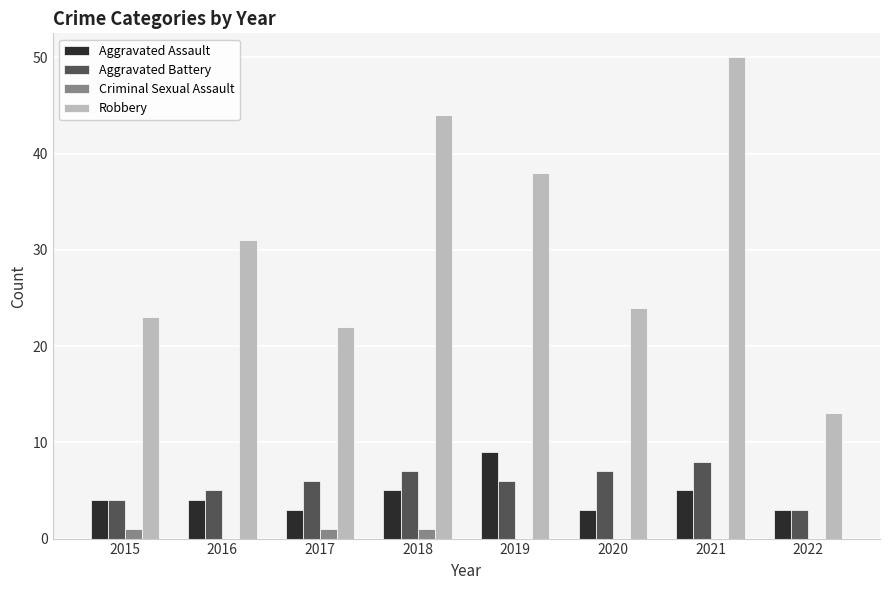

What is the total value across all series at 2017?

32